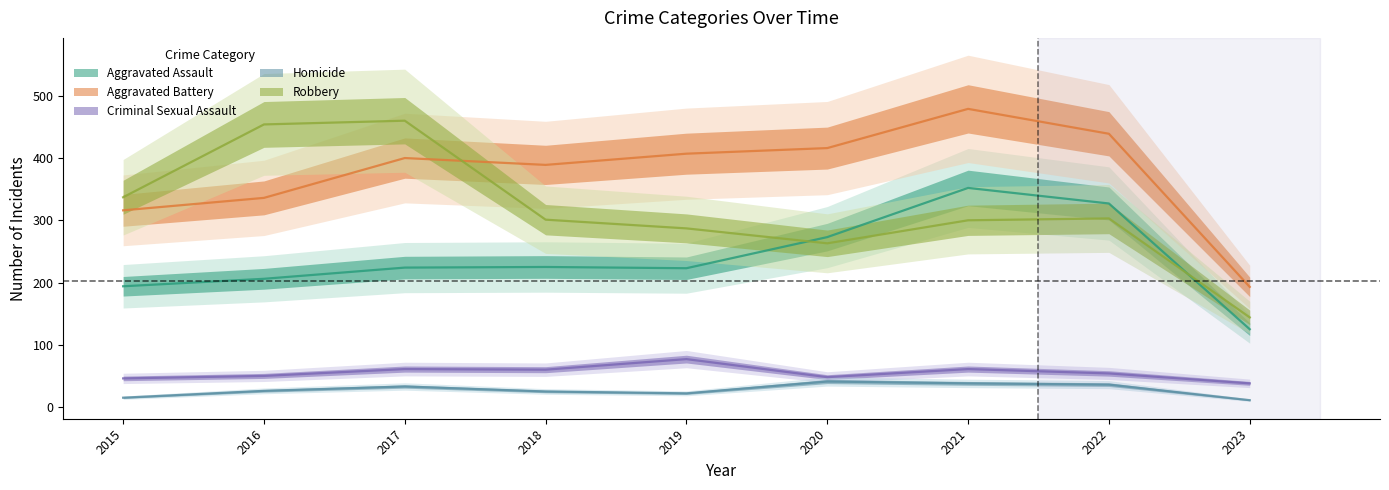

True or false: Aggravated Assault has a value of 468 at 2021.

False